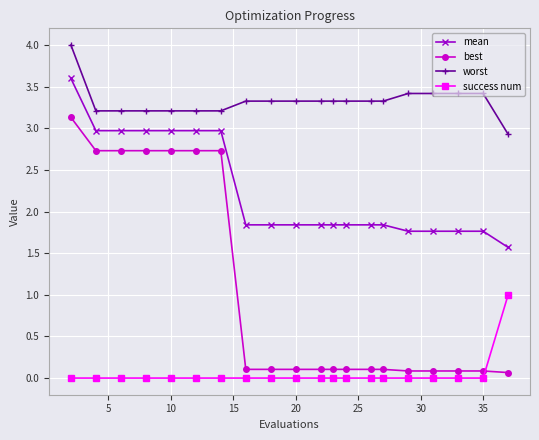

True or false: worst and success num intersect in this chart.

False